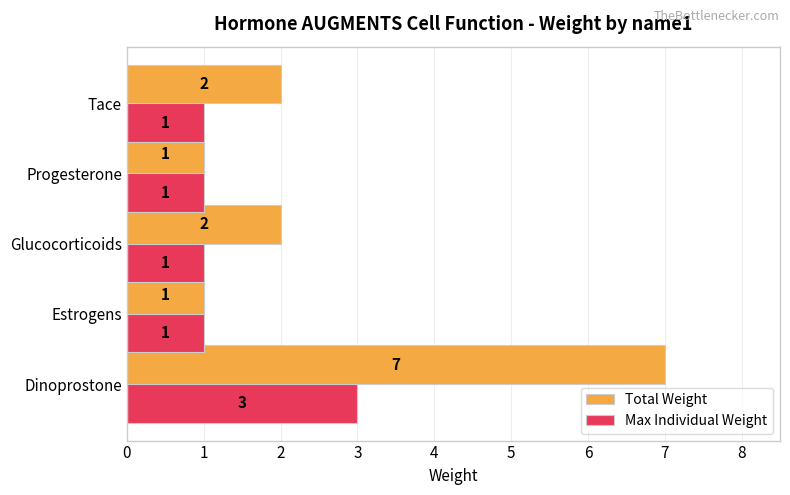

Rank the series by their maximum value, from highest to lowest.

Total Weight, Max Individual Weight